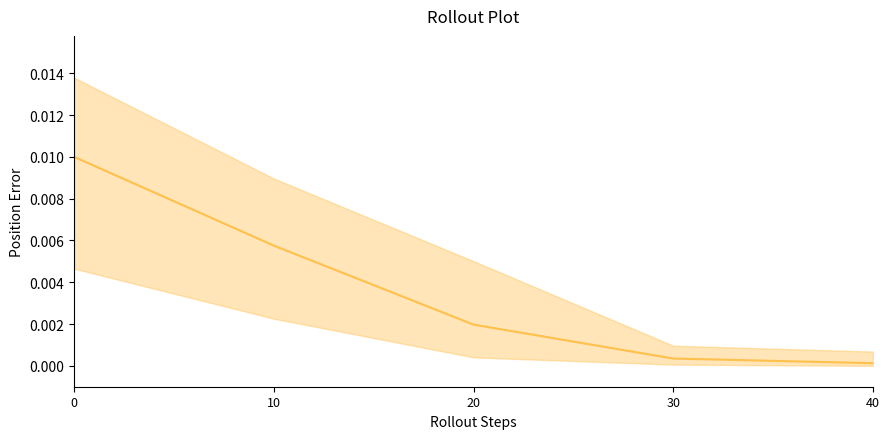

Which label corresponds to the smallest value in the chart?

40